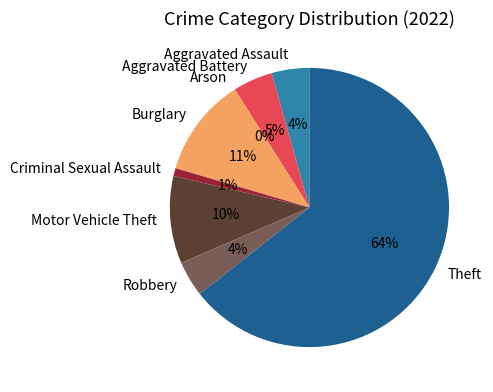

Combined, do Criminal Sexual Assault and Arson account for over 50%?

No